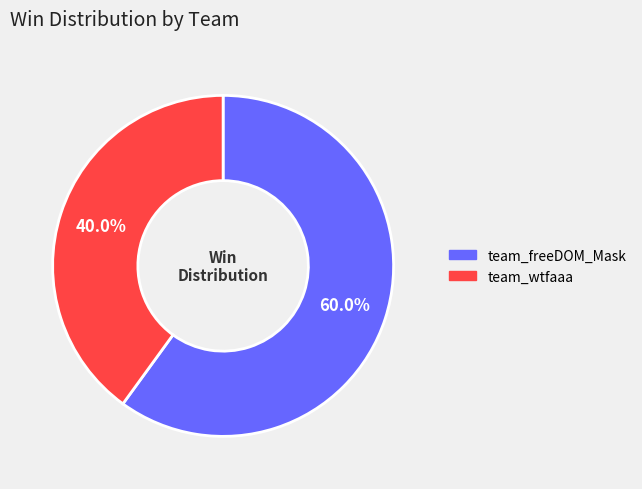

Is team_wtfaaa the majority of the pie?

No